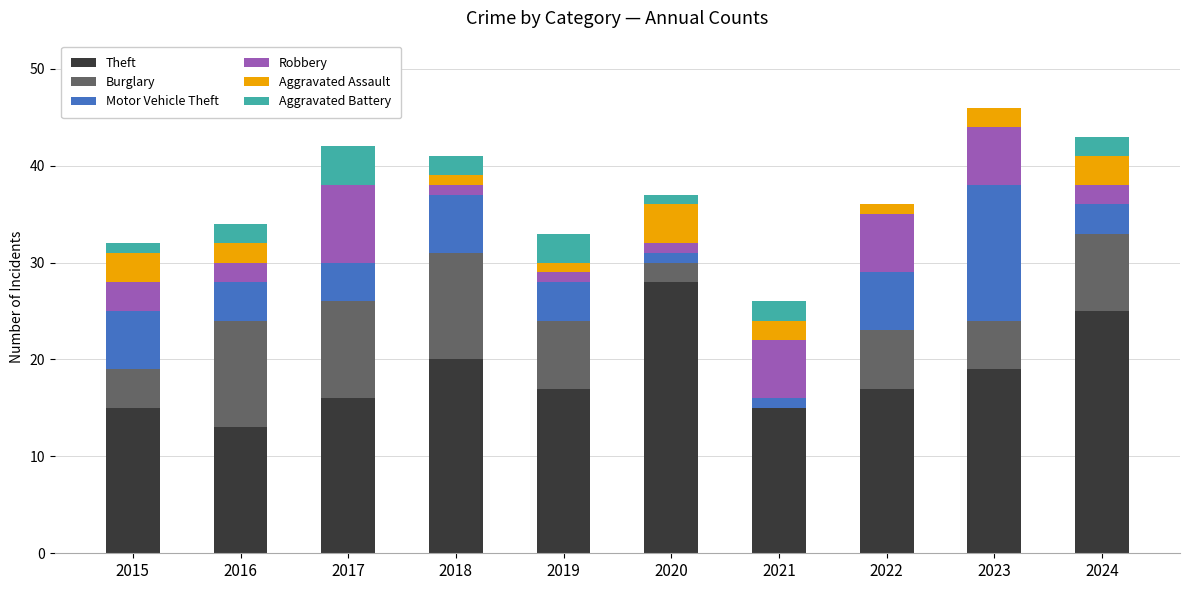

Count the number of categories in the chart.

10